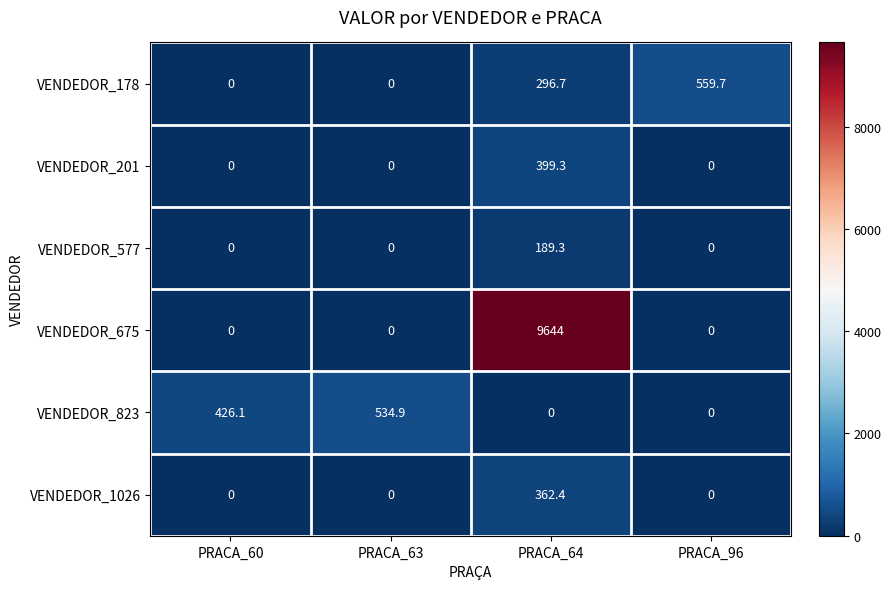

Is it true that VENDEDOR_577 equals -127.7 at PRACA_60?

False